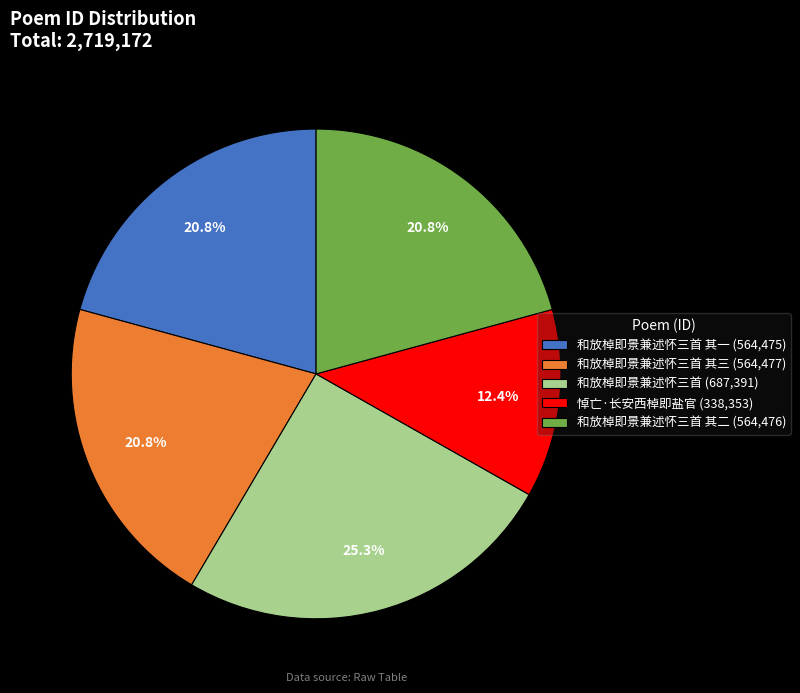

Between 悼亡·长安西棹即盐官 (338,353) and 和放棹即景兼述怀三首 其三 (564,477), which is larger?

和放棹即景兼述怀三首 其三 (564,477)